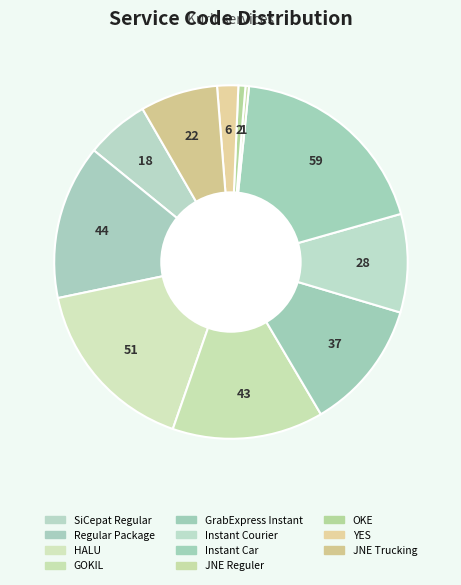

Does Instant Car account for over 50% of the chart?

No